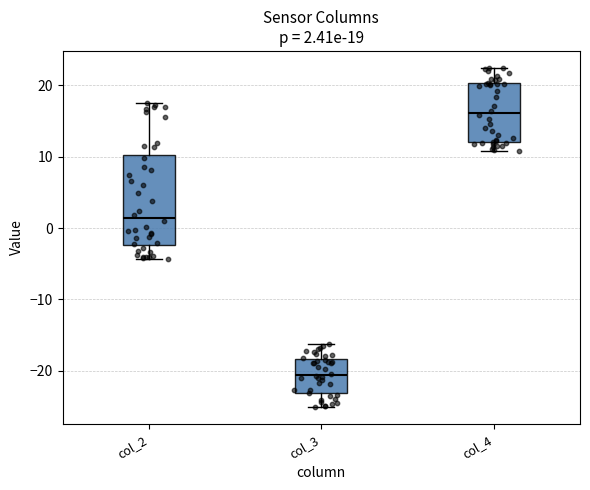

Which box is the tallest, from its lower edge to its upper edge?

col_2